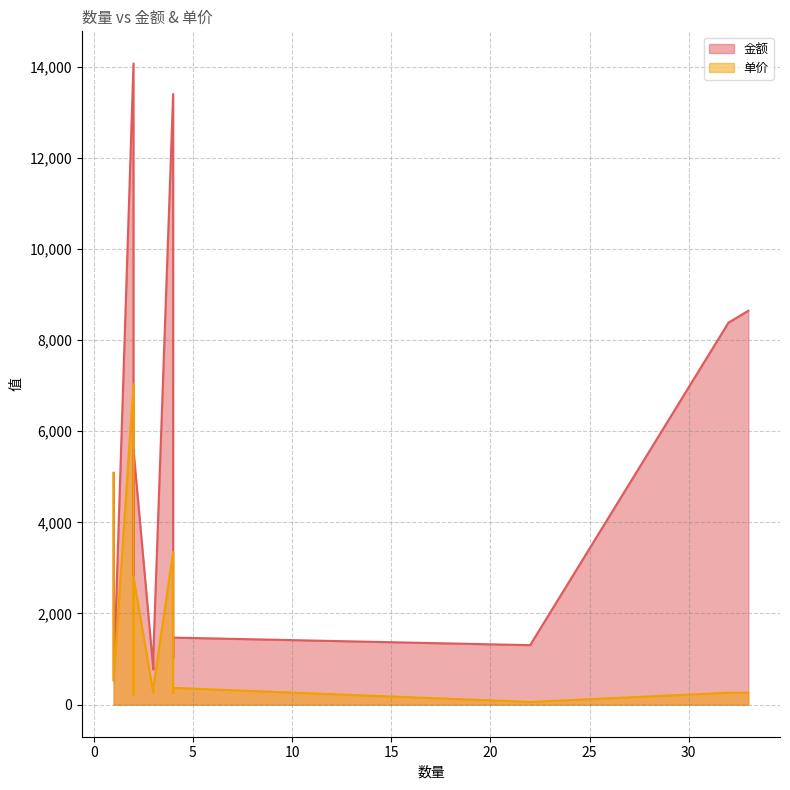

Reading left to right, transcribe all the data shown in this chart.

金额: 33=8642.0	32=8380.2	22=1305.3	22=1305.3	2=1695.0	1=5085.0	1=5085.0	2=14068.5	3=1103.5	4=1471.3	4=1030.6	3=772.9	2=1052.6	1=526.3	2=6102.0	2=440.7	4=13397.3	2=5593.5	2=5593.5	2=4746.0
单价: 33=261.9	32=261.9	22=59.3	22=59.3	2=847.5	1=5085.0	1=5085.0	2=7034.2	3=367.8	4=367.8	4=257.6	3=257.6	2=526.3	1=526.3	2=3051.0	2=220.3	4=3349.3	2=2796.8	2=2796.8	2=2373.0